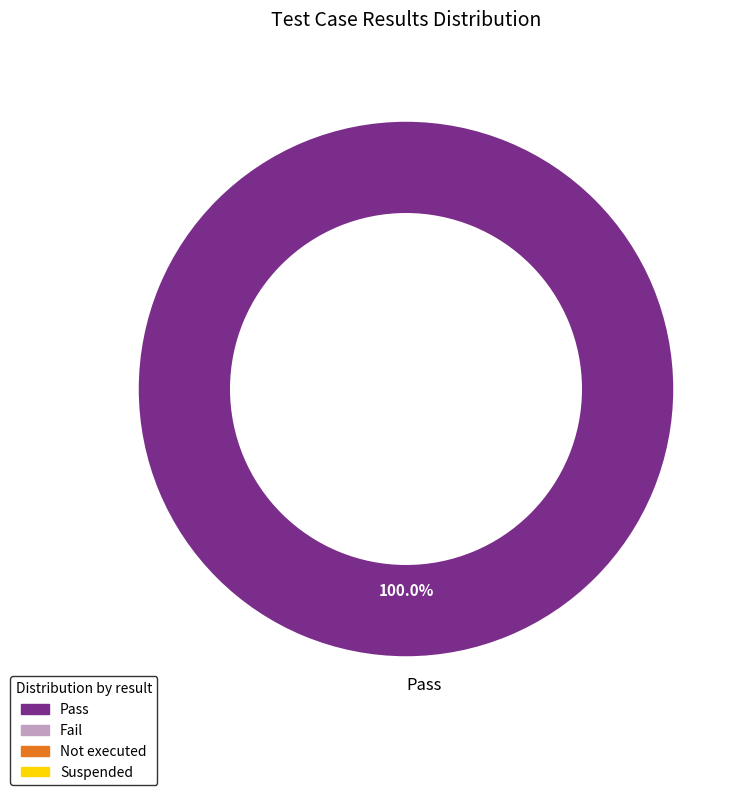

Is there a majority slice in this chart?

Yes